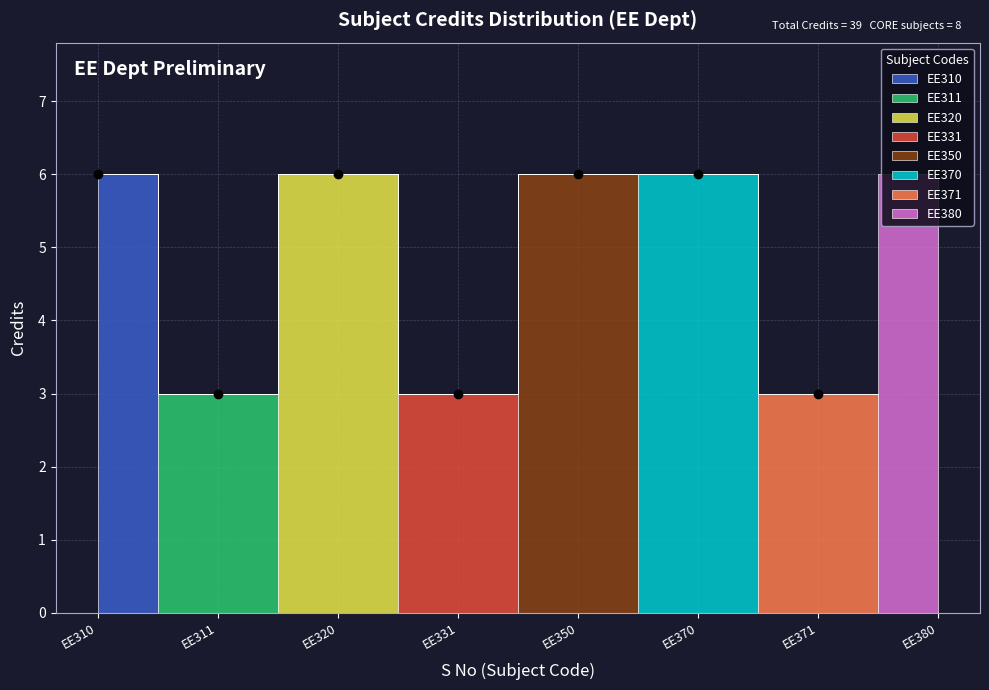

Does the chart have visible grid lines?

Yes